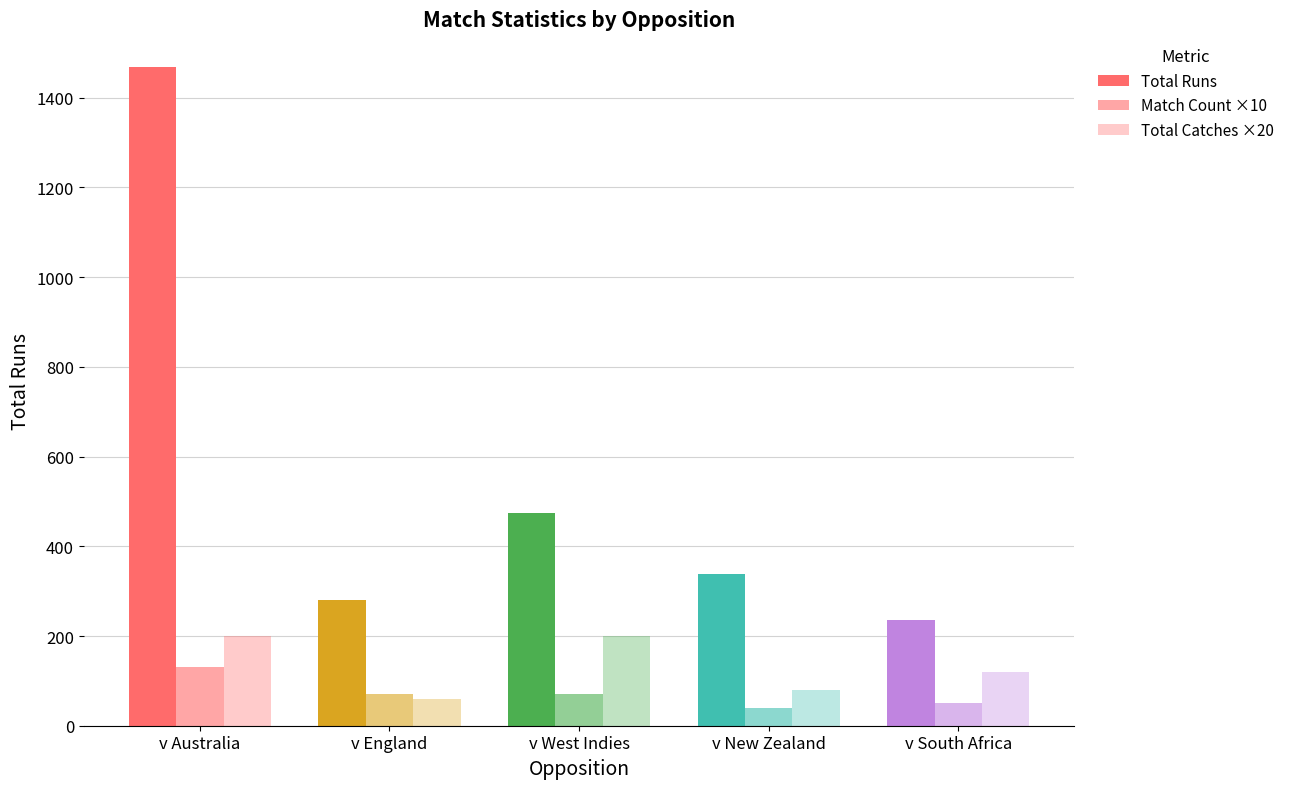

Read the Total Runs value at v Australia.

1468